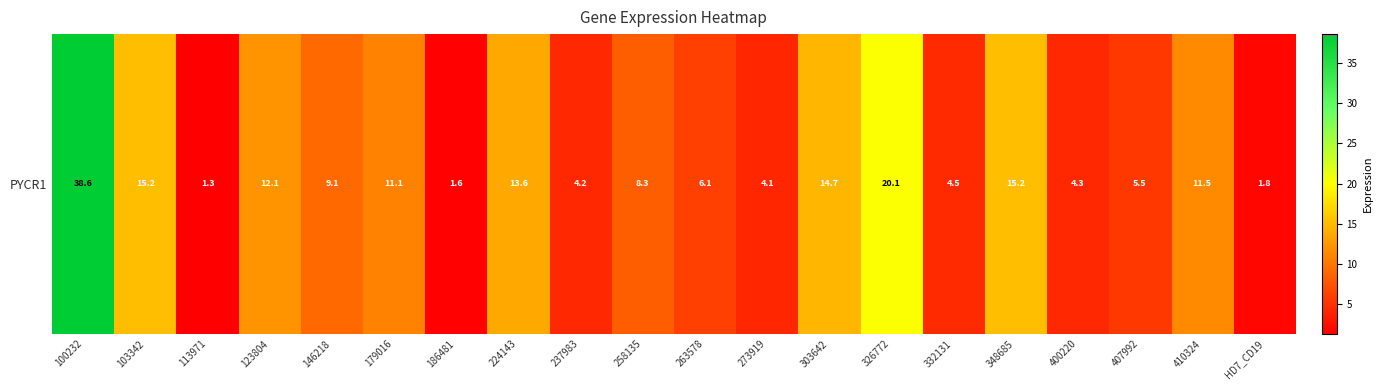

Reading left to right, transcribe all the data shown in this chart.

38.6	15.2	1.3	12.1	9.1	11.1	1.6	13.6	4.2	8.3	6.1	4.1	14.7	20.1	4.5	15.2	4.3	5.5	11.5	1.8